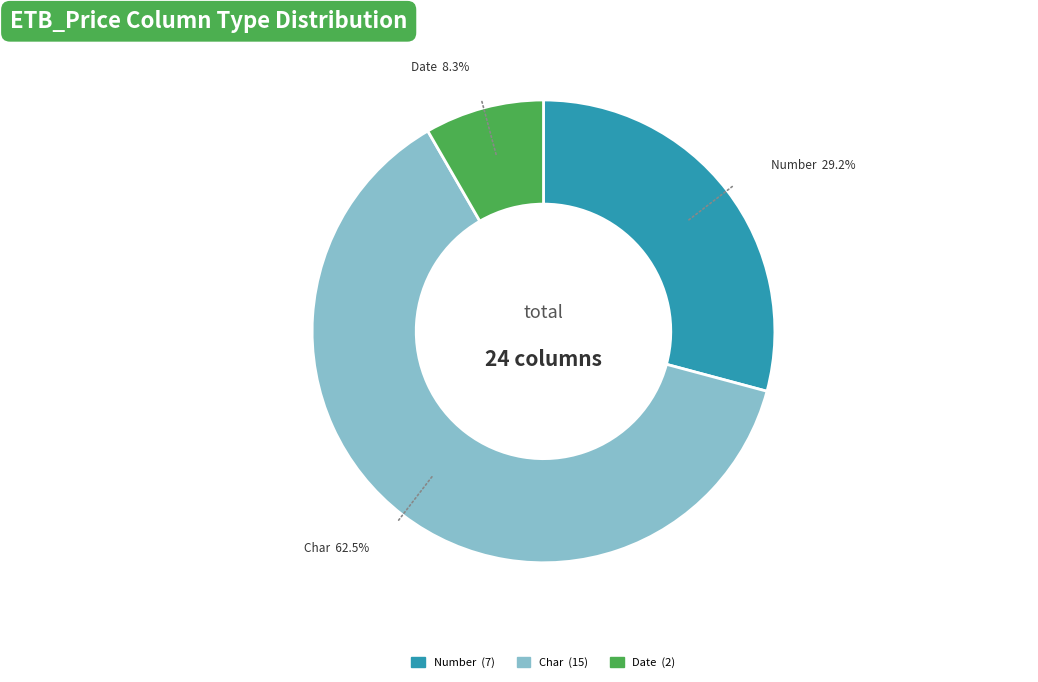

Is there a majority slice in this chart?

Yes